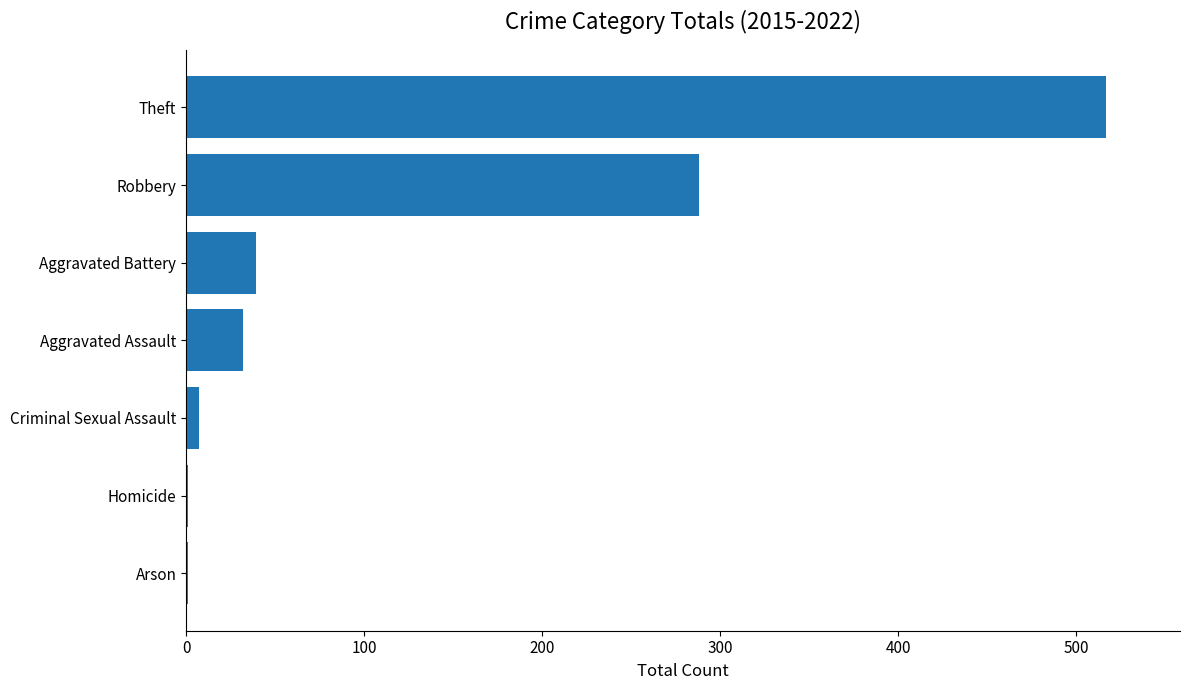

What is the sum of all values?

885